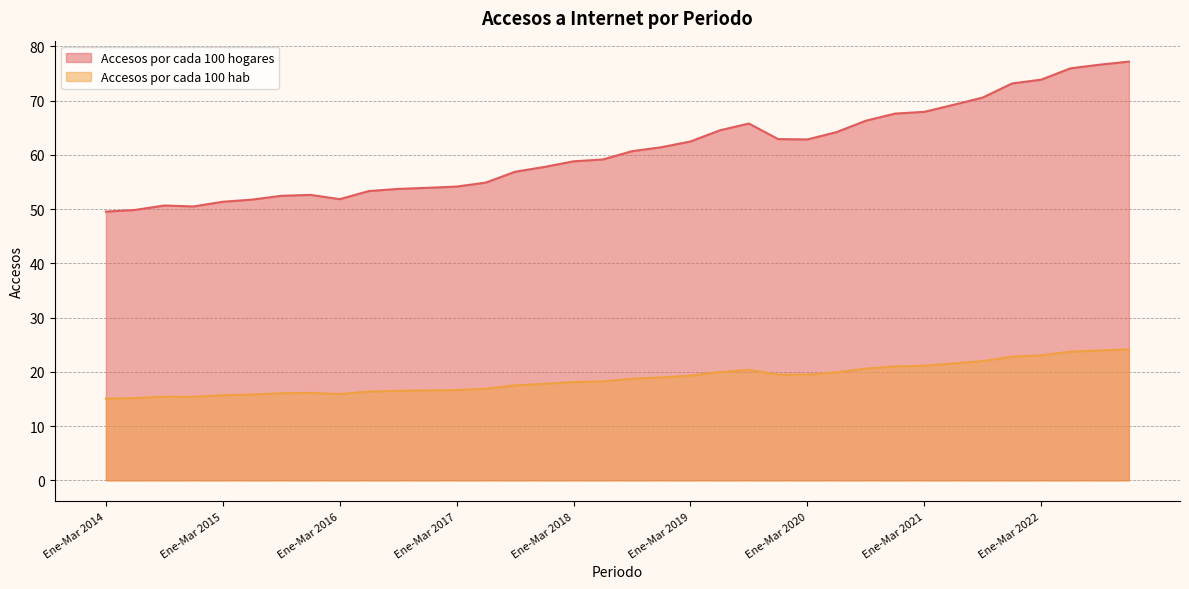

Is the value of Accesos por cada 100 hab at Abr-Jun 2021 greater than the value of Accesos por cada 100 hogares at Ene-Mar 2017?

No